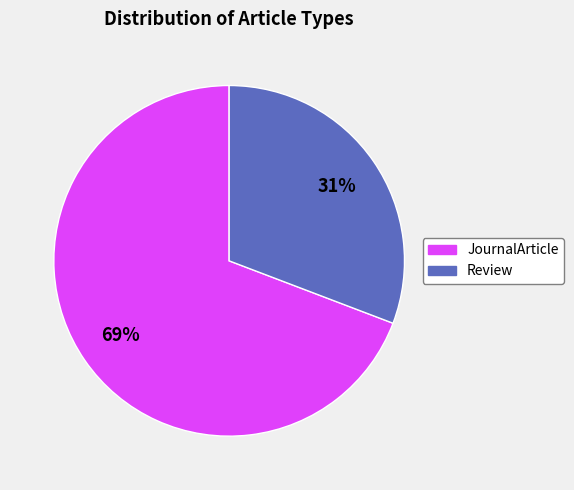

To the nearest percent, what percentage of the pie is Review?

31%